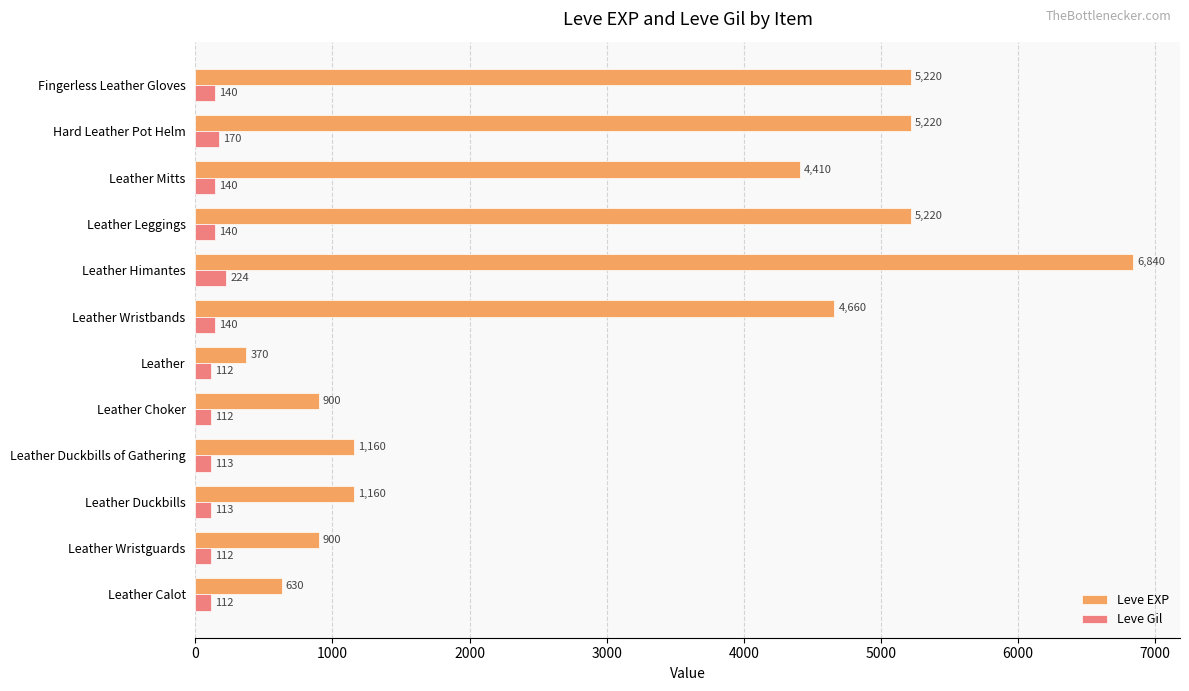

What are all the series names shown in the legend?

Leve EXP, Leve Gil